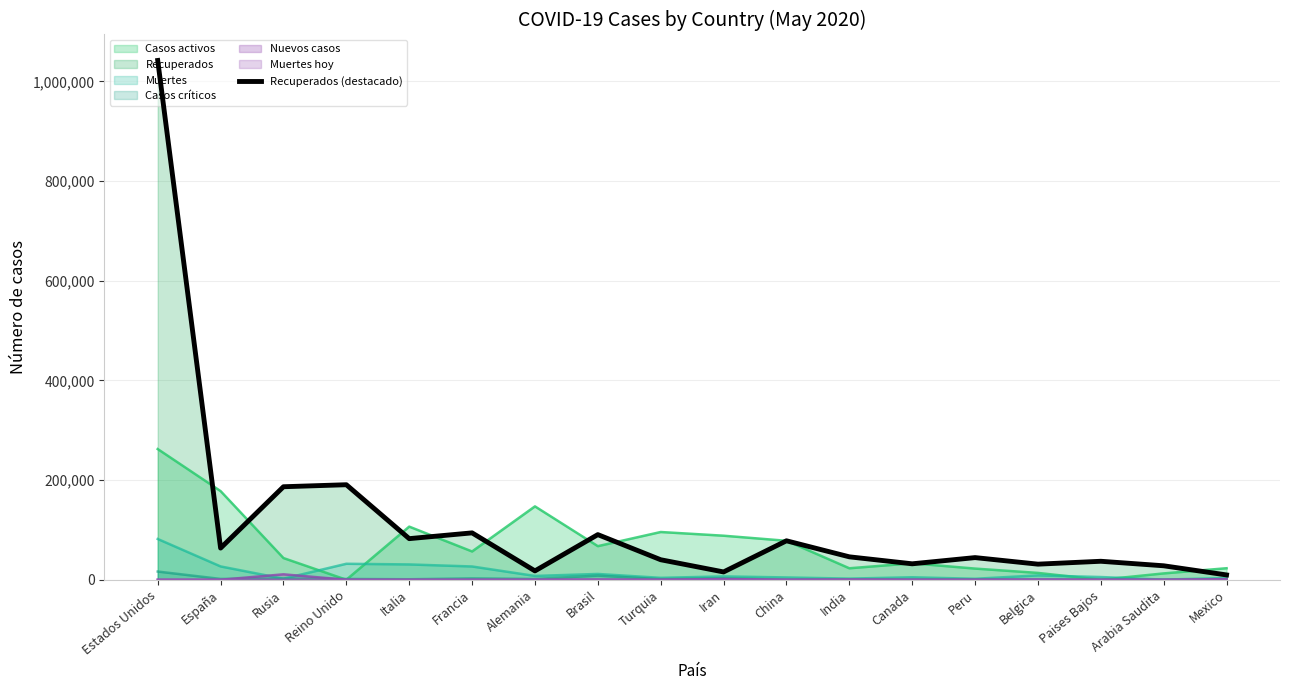

Reading left to right, extract all data points from this chart.

Estados Unidos=1041872	España=63553	Rusia=186615	Reino Unido=190651	Italia=82488	Francia=94056	Alemania=17765	Brasil=90557	Turquia=40150	Iran=15677	China=78171	India=45996	Canada=31994	Peru=44455	Belgica=31286	Paises Bajos=37082	Arabia Saudita=28022	Mexico=9654